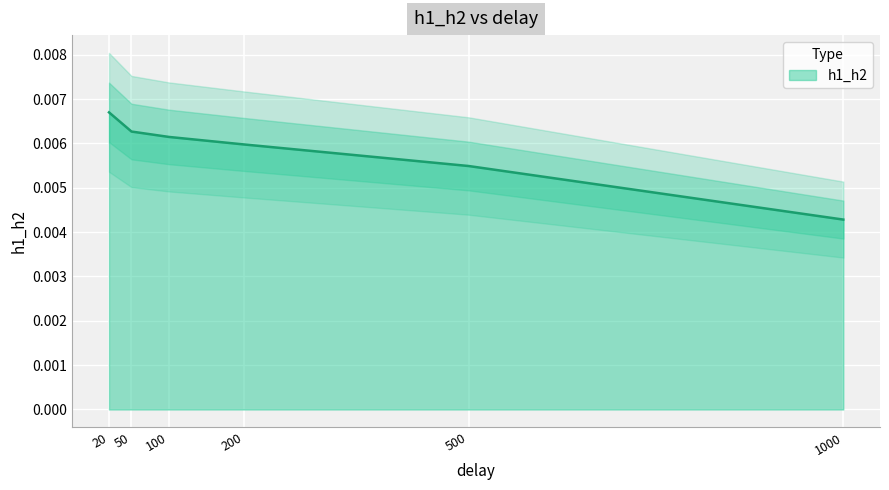

Between 20 and 50, which is larger?

20